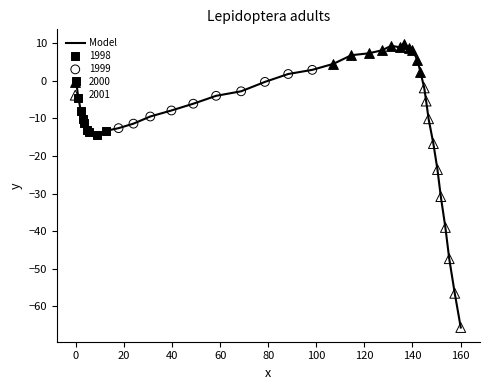

What is the difference between the maximum and minimum values?

75.5